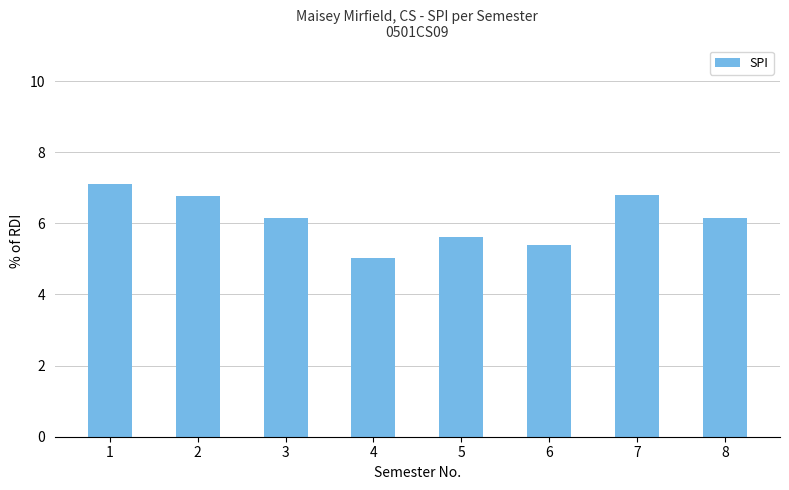

Is it true that the value at 8 is 6.2?

True